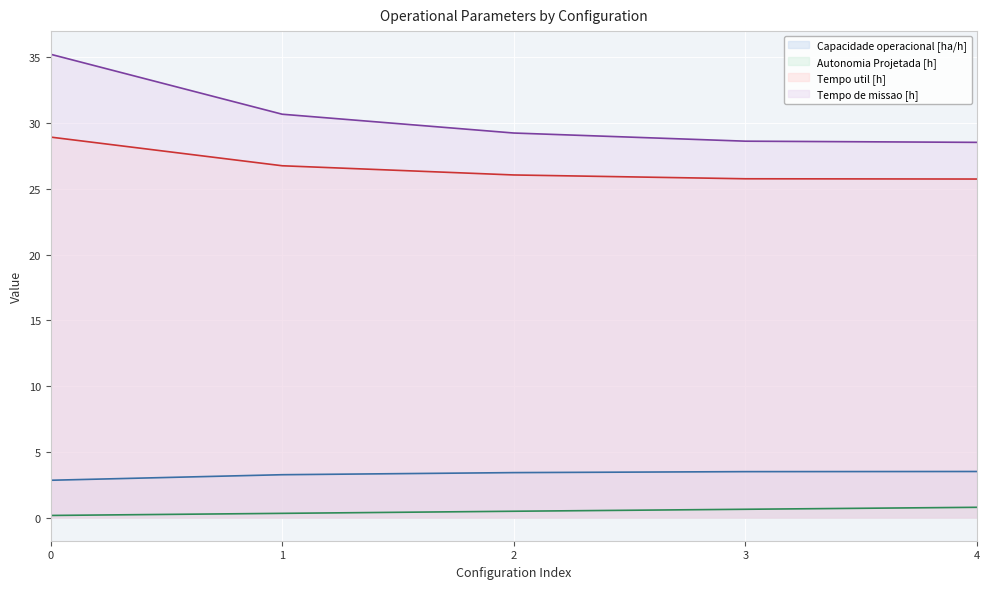

At how many categories does at least one series exceed 12?

5